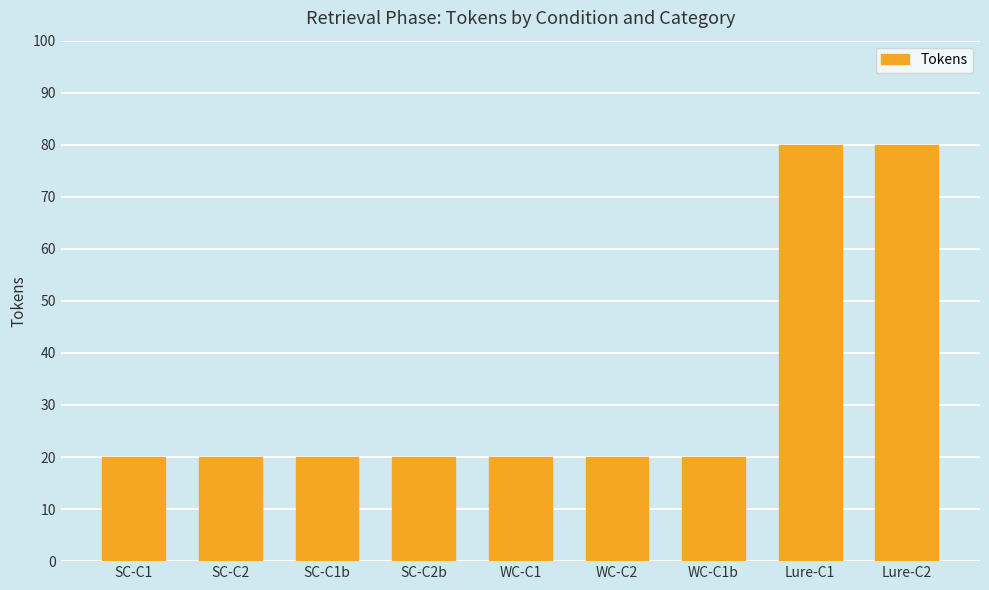

What is the greatest value displayed?

80